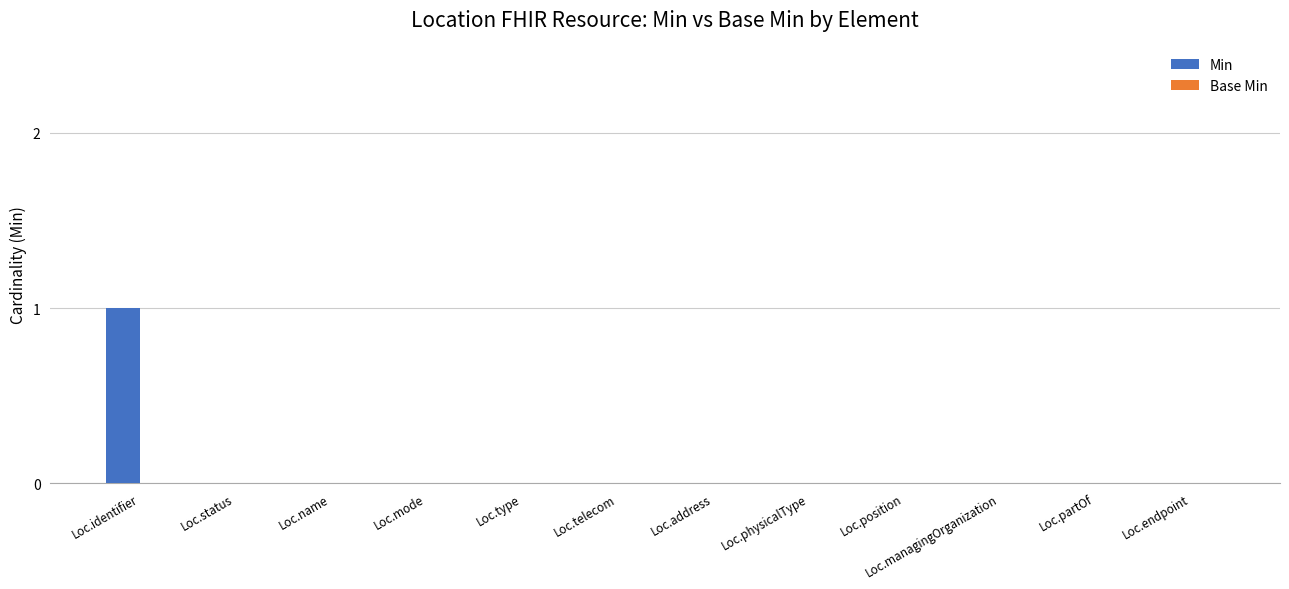

Which has a higher value, Loc.identifier or Loc.telecom?

Loc.identifier